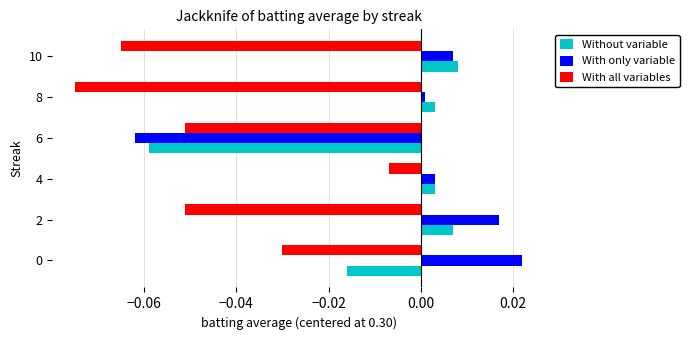

Which category has the lowest value in the With only variable series?

6